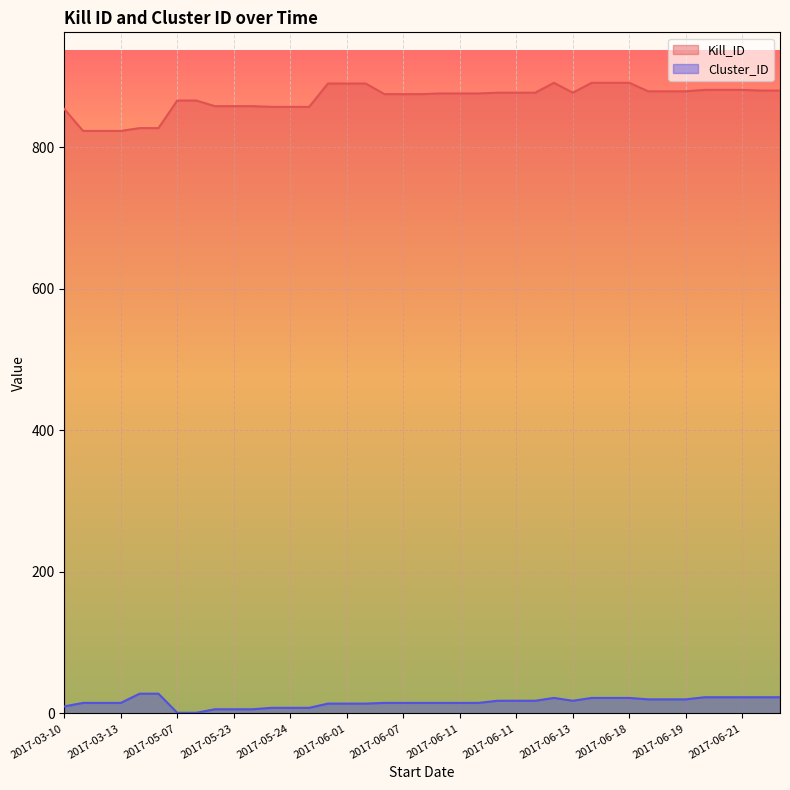

Which label corresponds to the largest value in the chart?

2017-06-12